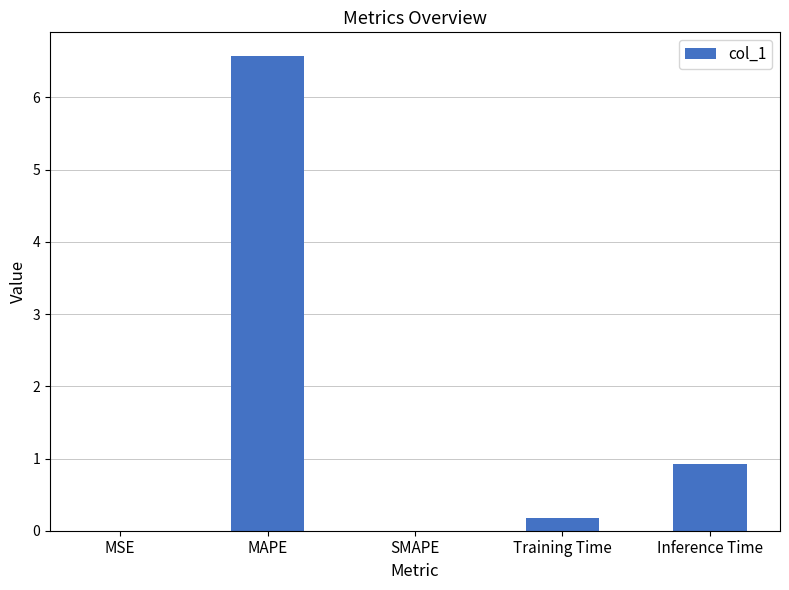

Count the number of categories in the chart.

5